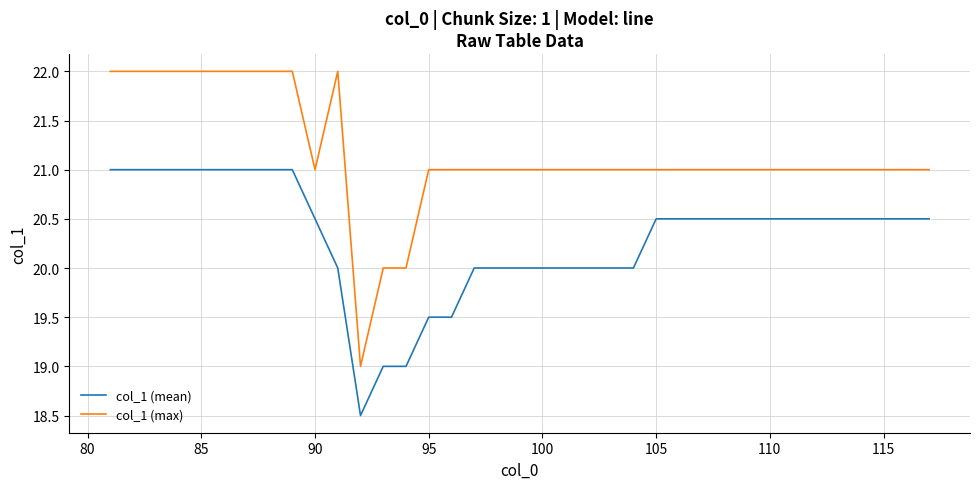

What is the difference between the maximum and minimum values in the col_1 (max) series?

3.0